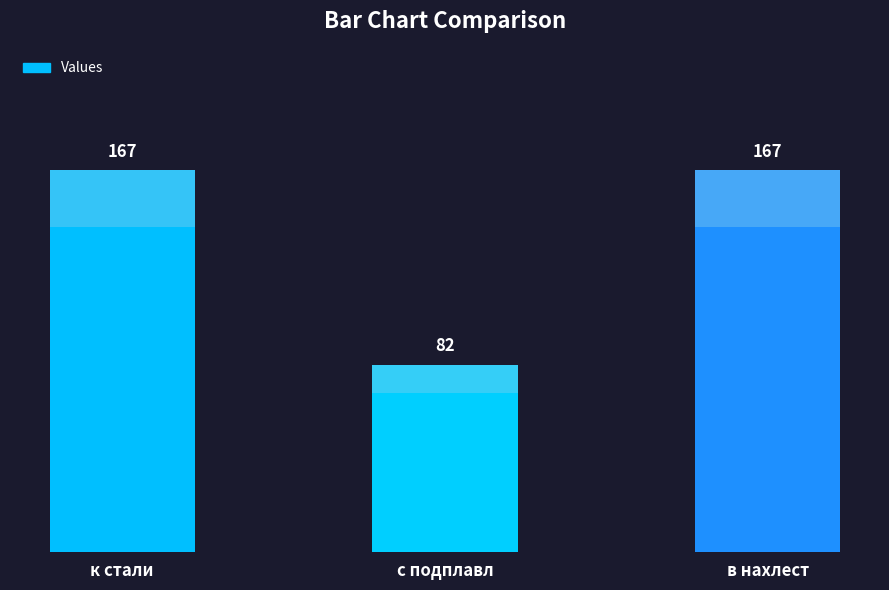

Between в нахлест and к стали, which is larger?

в нахлест